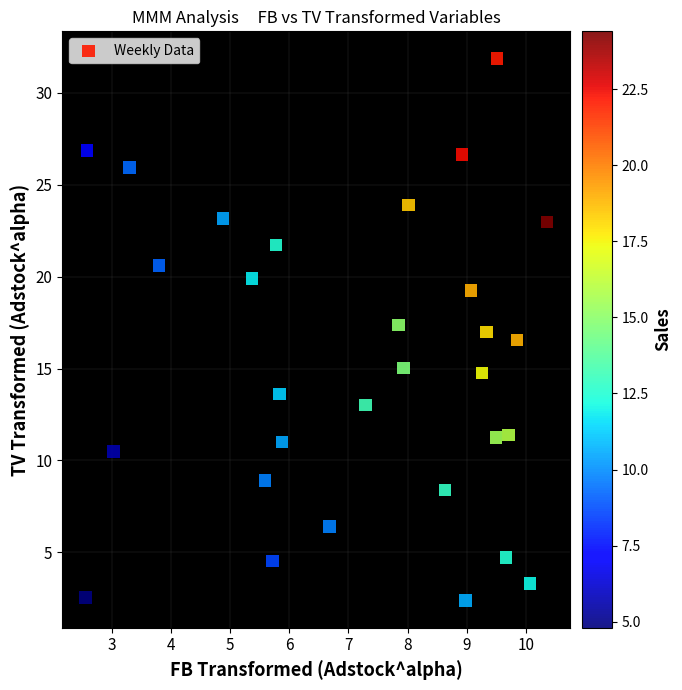

What is the range of Y values (max minus min)?

29.5